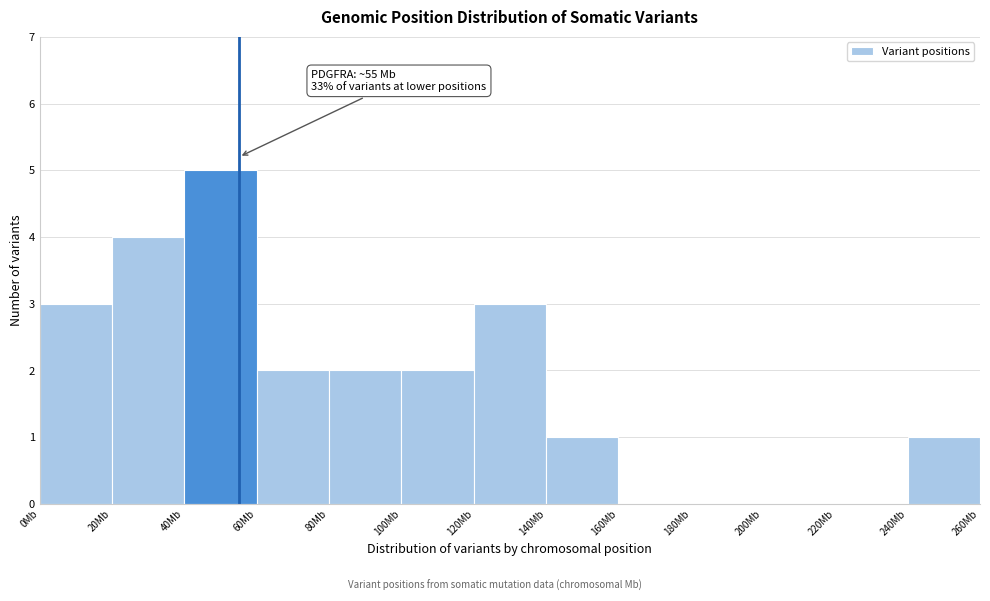

Over which range of the x-axis is the bar tallest?

40 to 60